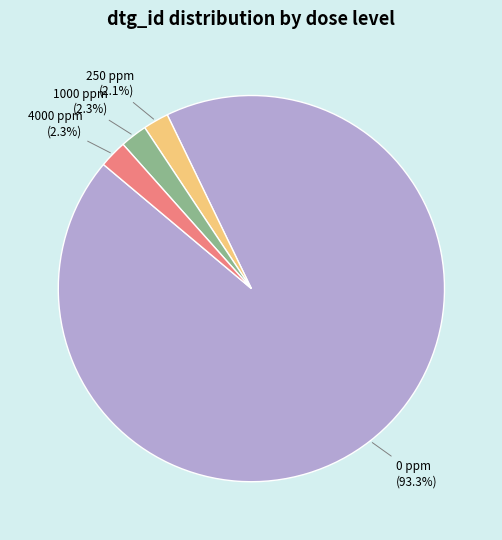

How many slices are in this pie chart?

4